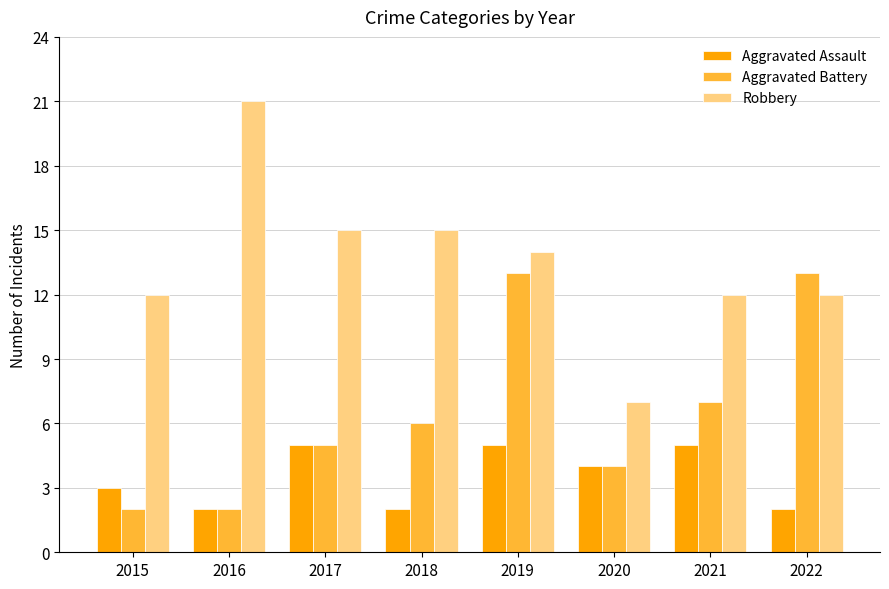

How many Aggravated Assault values are between 2 and 5?

8